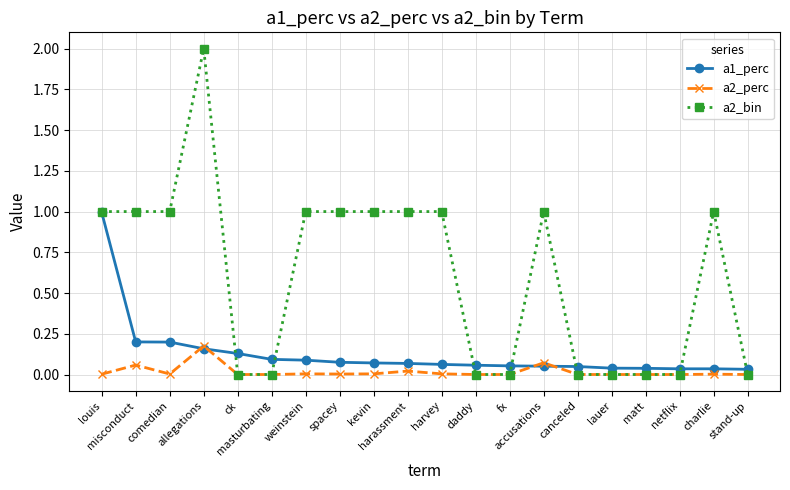

What position from the left is spacey?

8